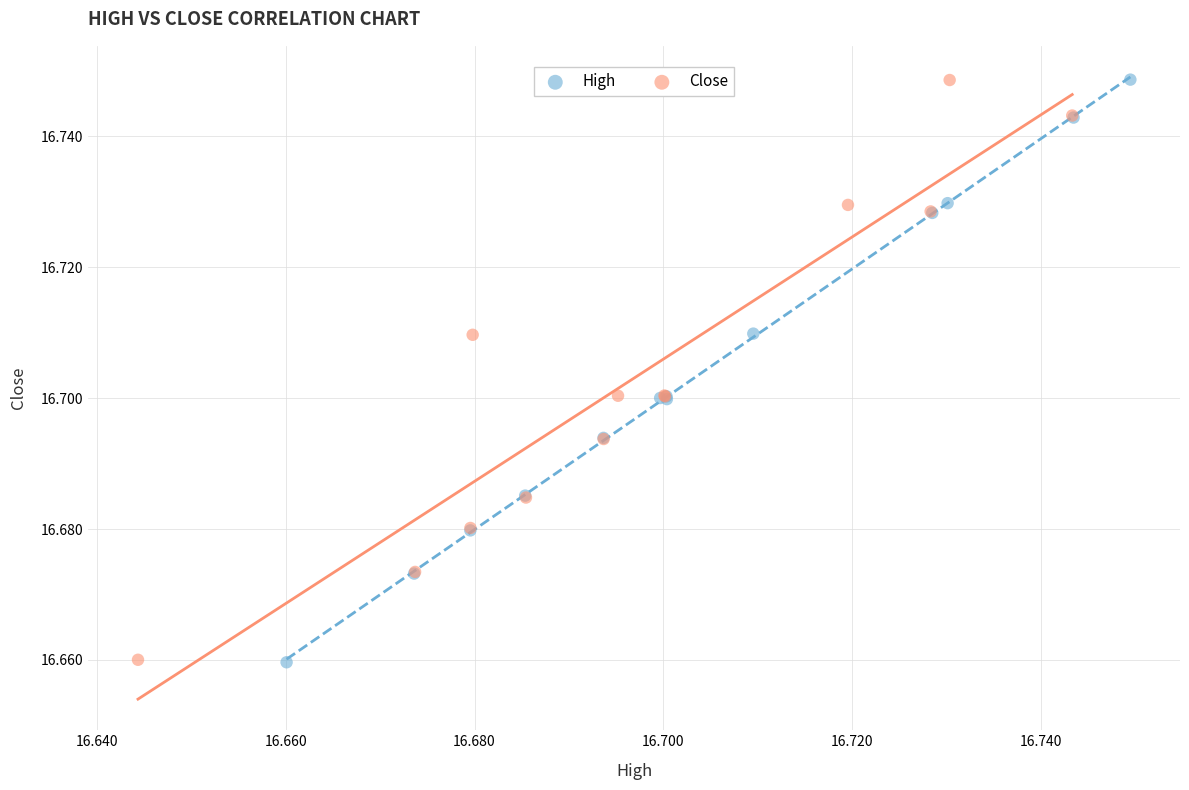

Which series has the widest spread of Y values?

High